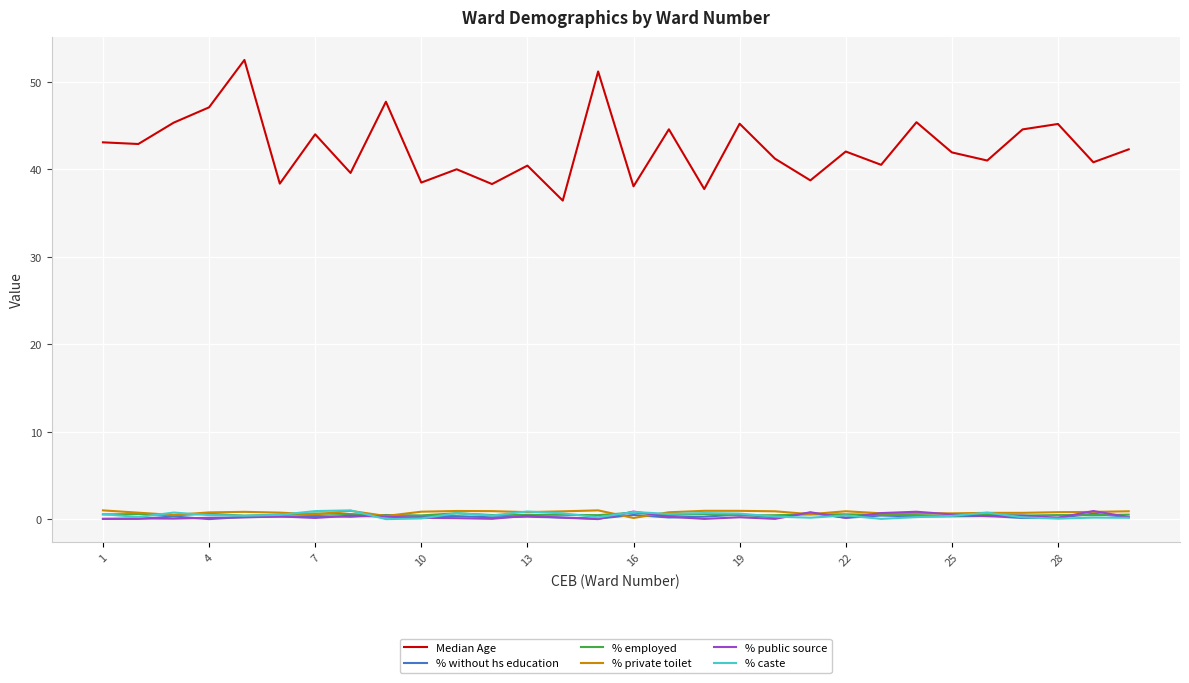

Which series has the largest range (max minus min)?

Median Age